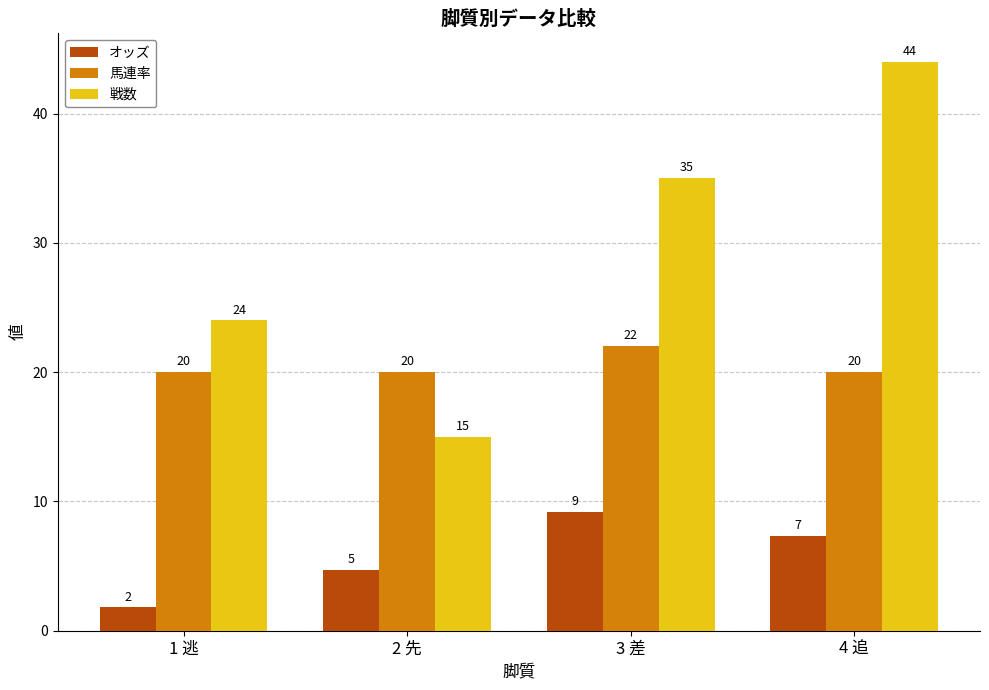

The 馬連率 series shows 22.0 at 3 差. True or false?

True